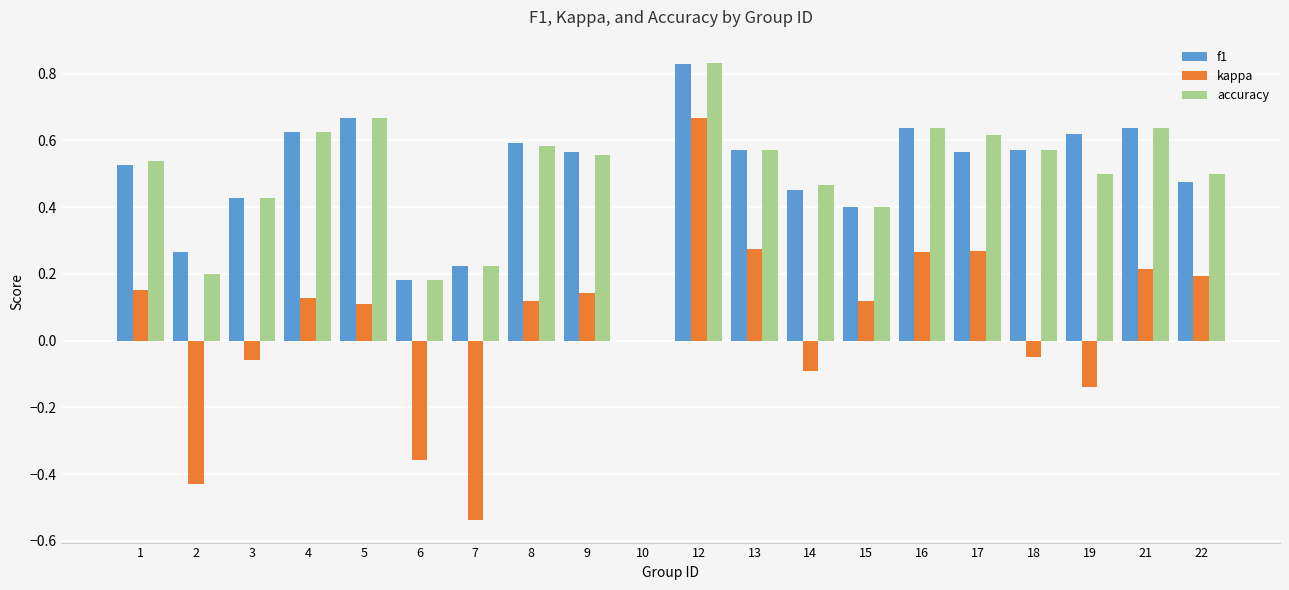

What is the sum of the accuracy values at 1 and 4?

1.2